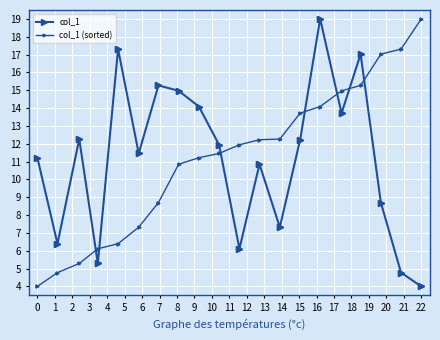

How many lines are shown in the chart?

2